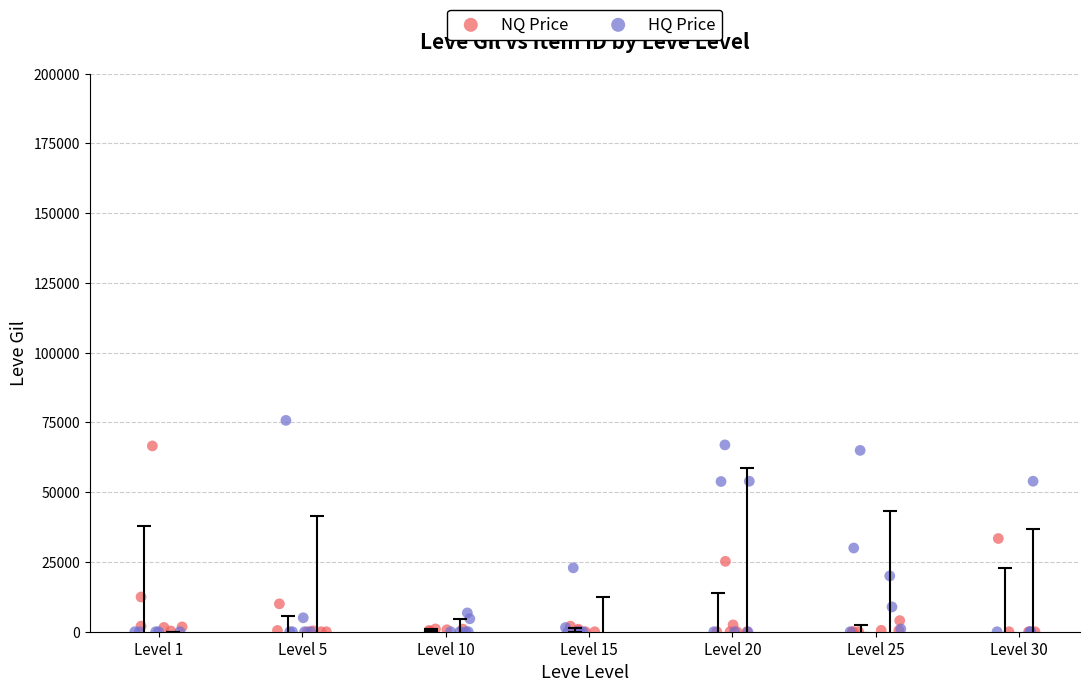

Which series contains the highest Y value?

HQ Price